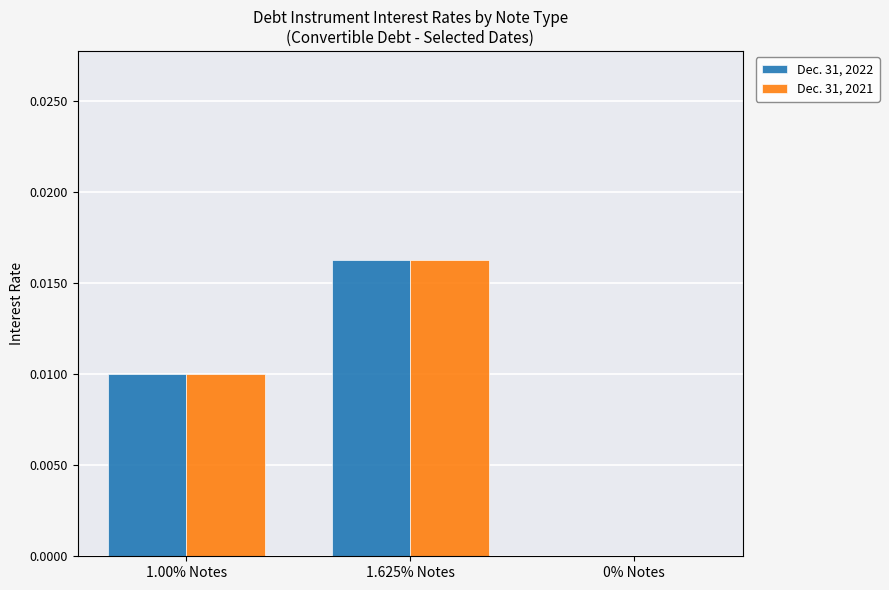

How many distinct data groups are displayed?

2